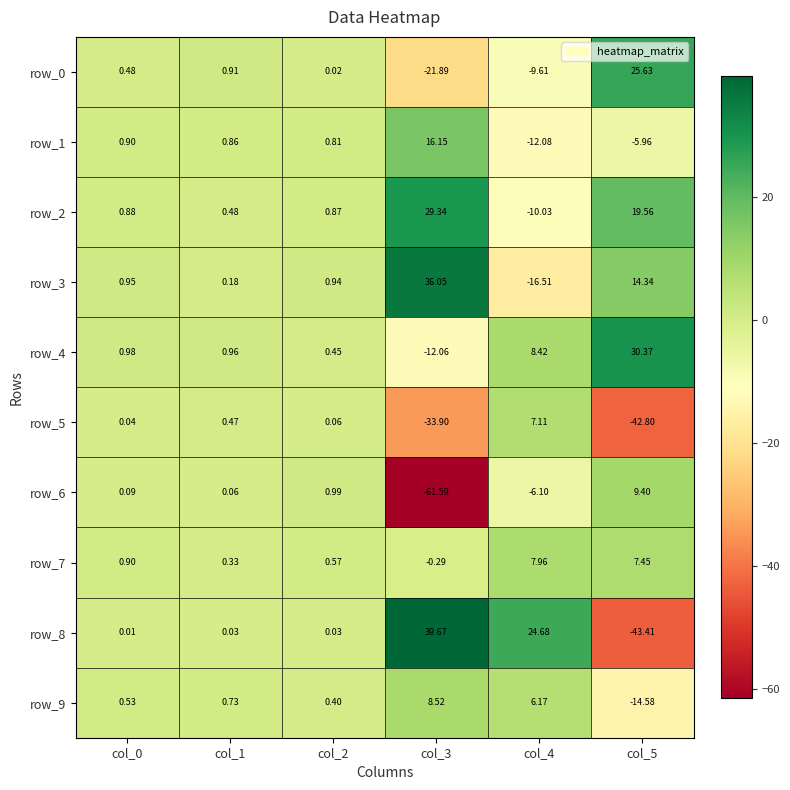

What is the total value across all series at col_0?

5.8